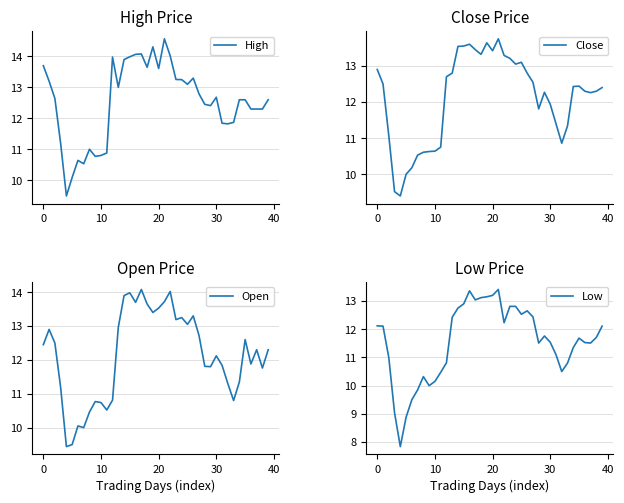

What is the highest value of the High series?

14.6